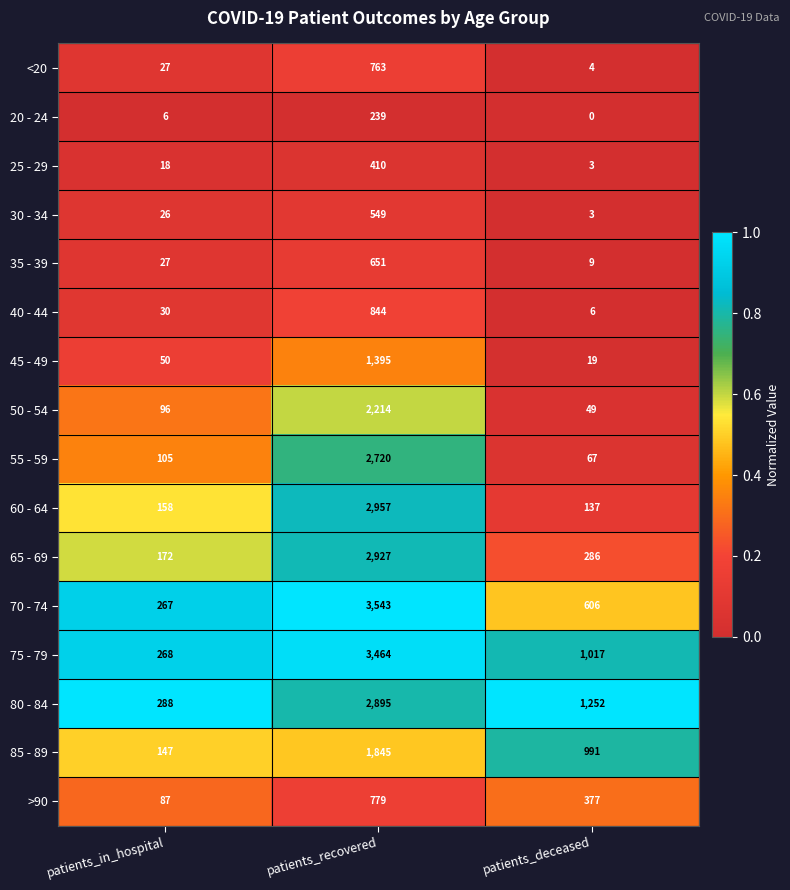

The value of >90 at patients_in_hospital is 124. True or false?

False